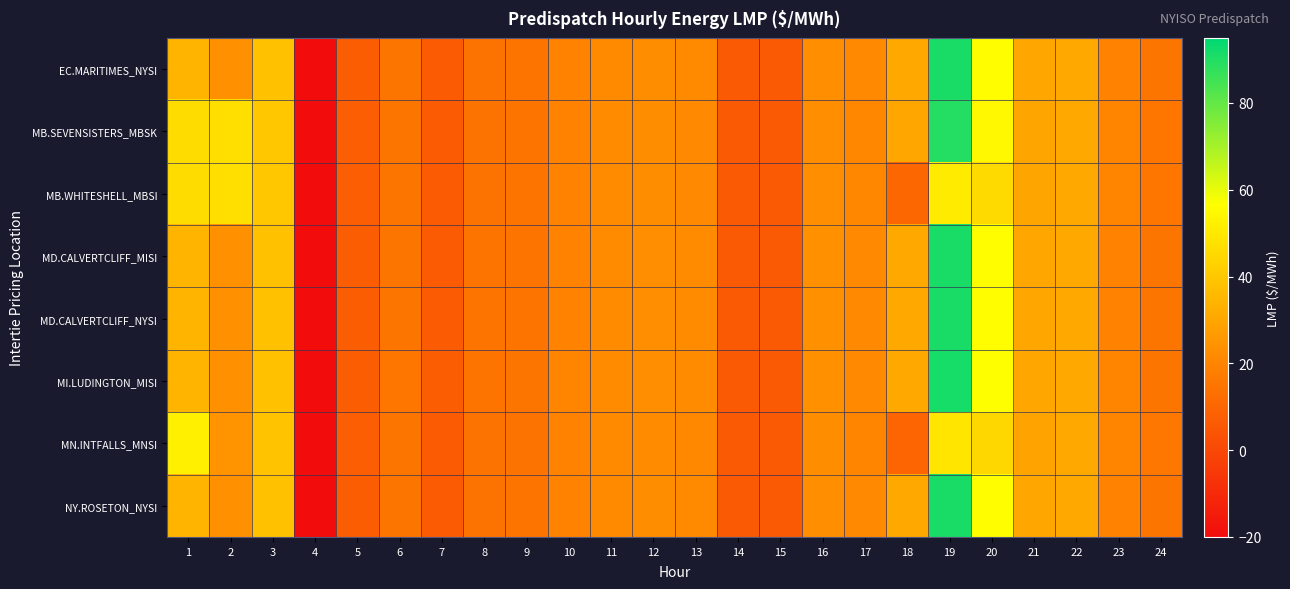

Which series changed the most between 10 and 13?

EC.MARITIMES_NYSI